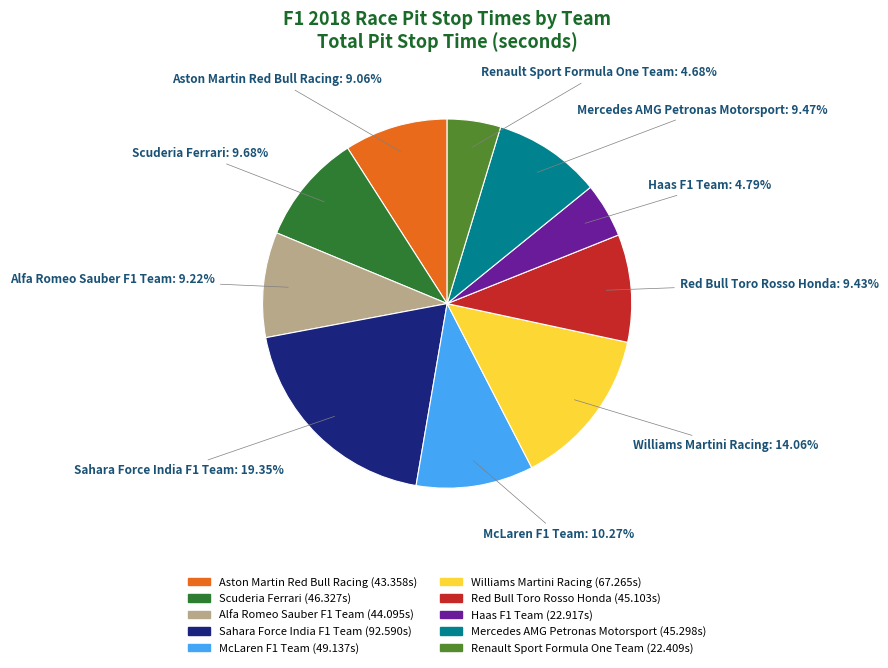

To the nearest percent, what is the difference between the Aston Martin Red Bull Racing and McLaren F1 Team slice percentages?

1%